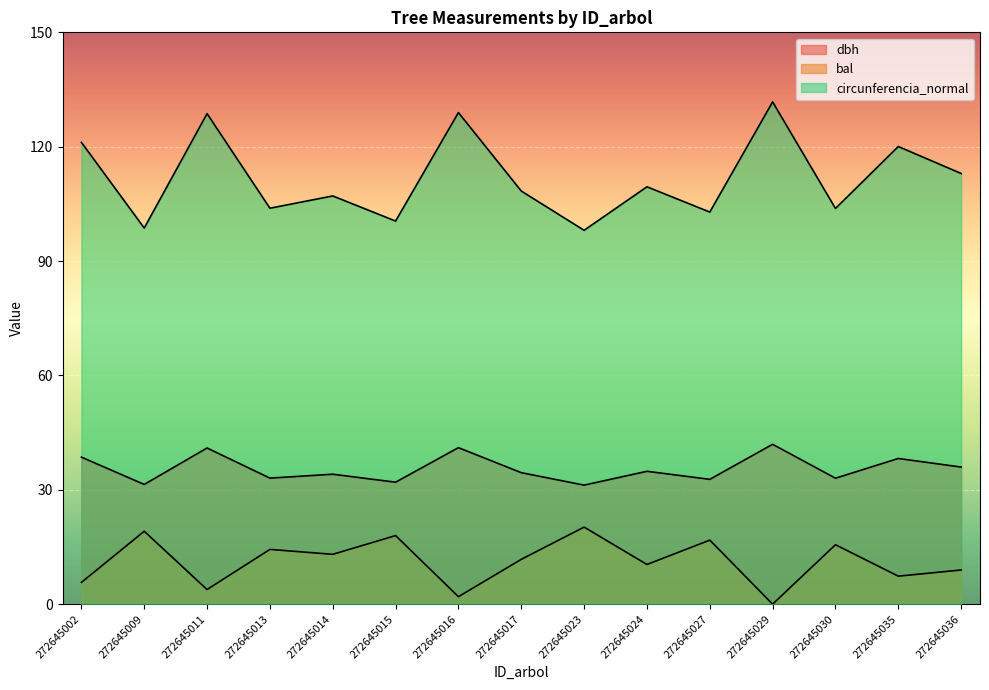

List the series in order of their peak value, highest first.

circunferencia_normal, dbh, bal